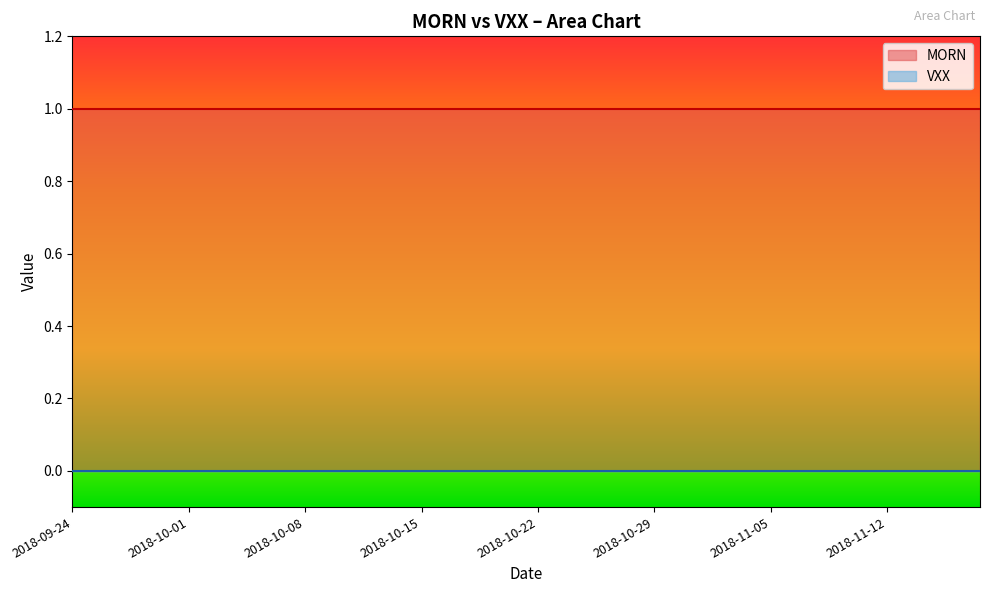

Does the chart have visible grid lines?

No